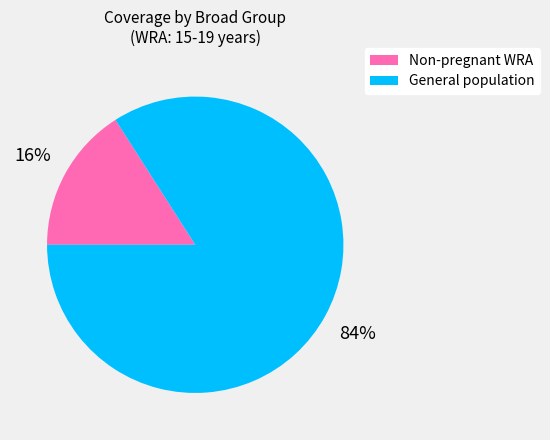

Does any single category account for the majority?

Yes